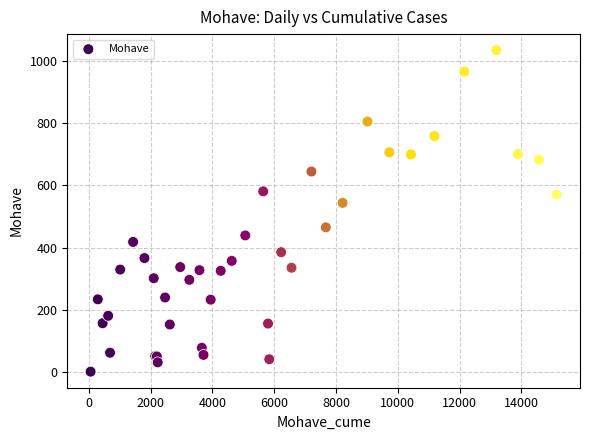

What Y value in the scatter plot is closest to 518?

544